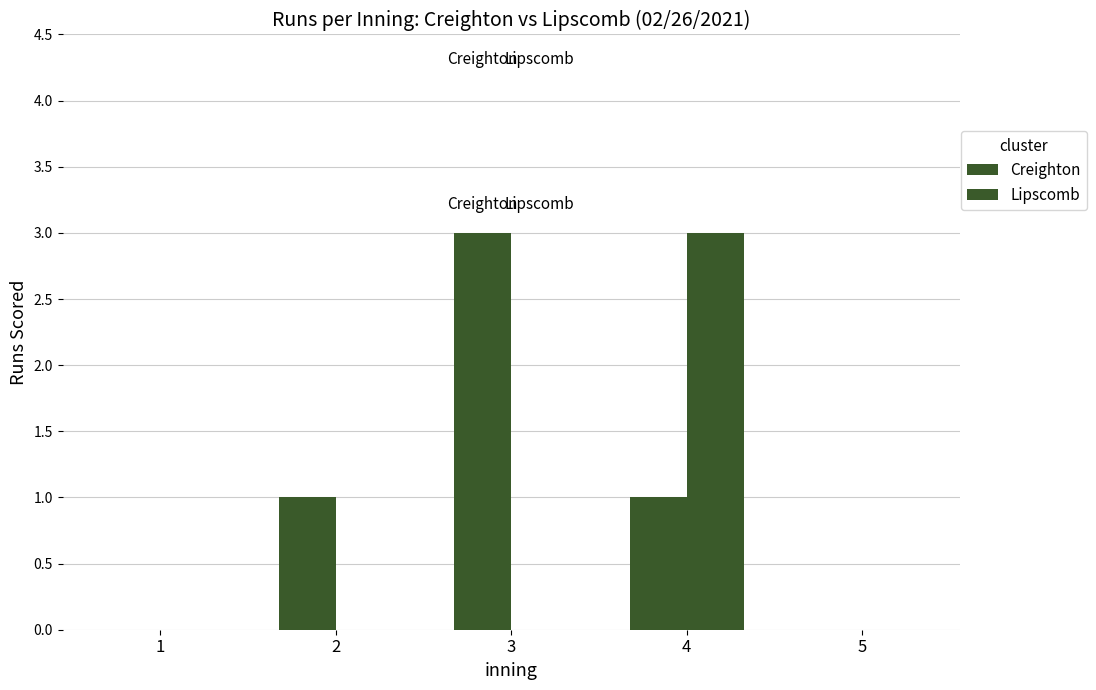

Between 2 and 5, which series saw the biggest shift?

Creighton